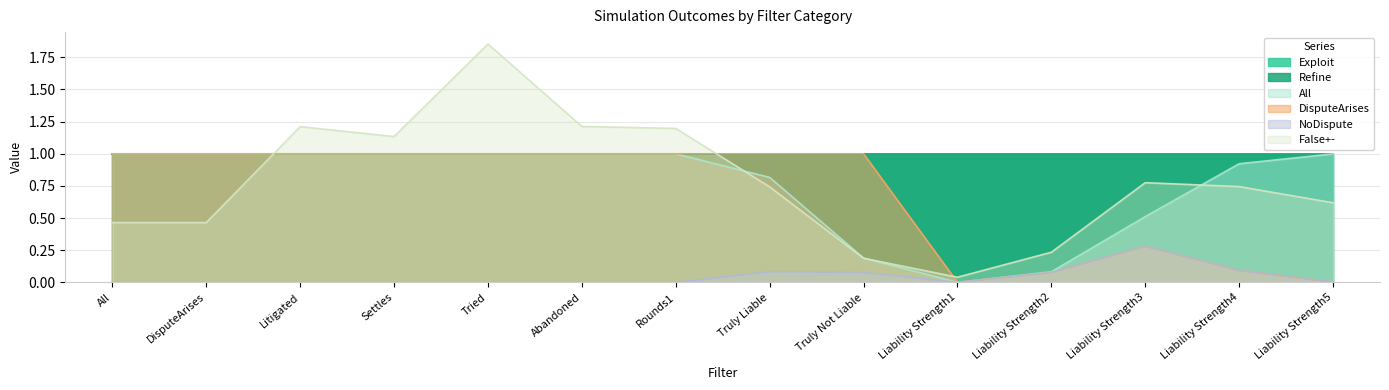

At which category is the sum across all series the highest?

Tried